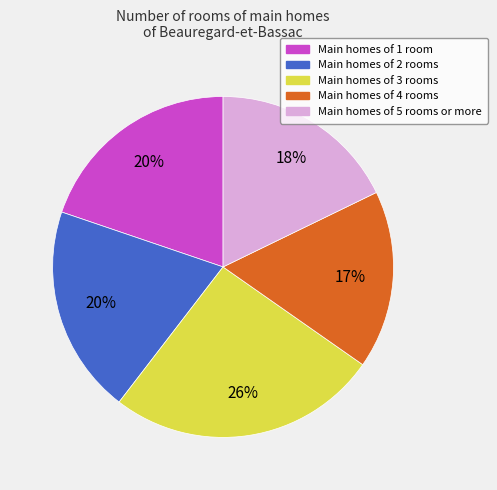

To the nearest percent, what is the average slice percentage?

20%